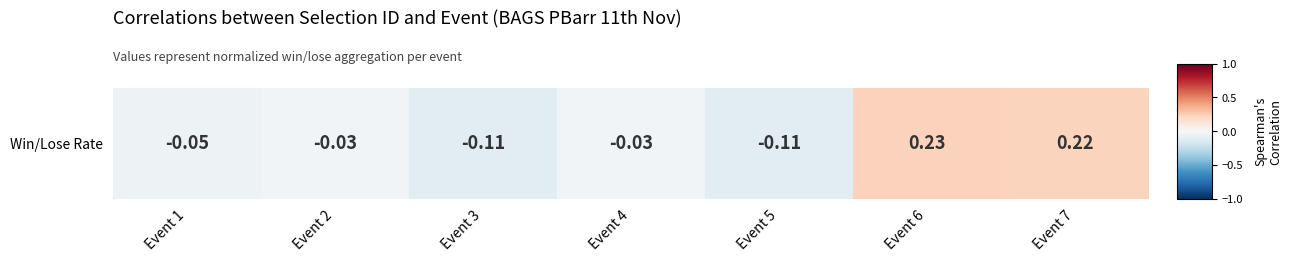

Read the value at Event 3.

-0.1